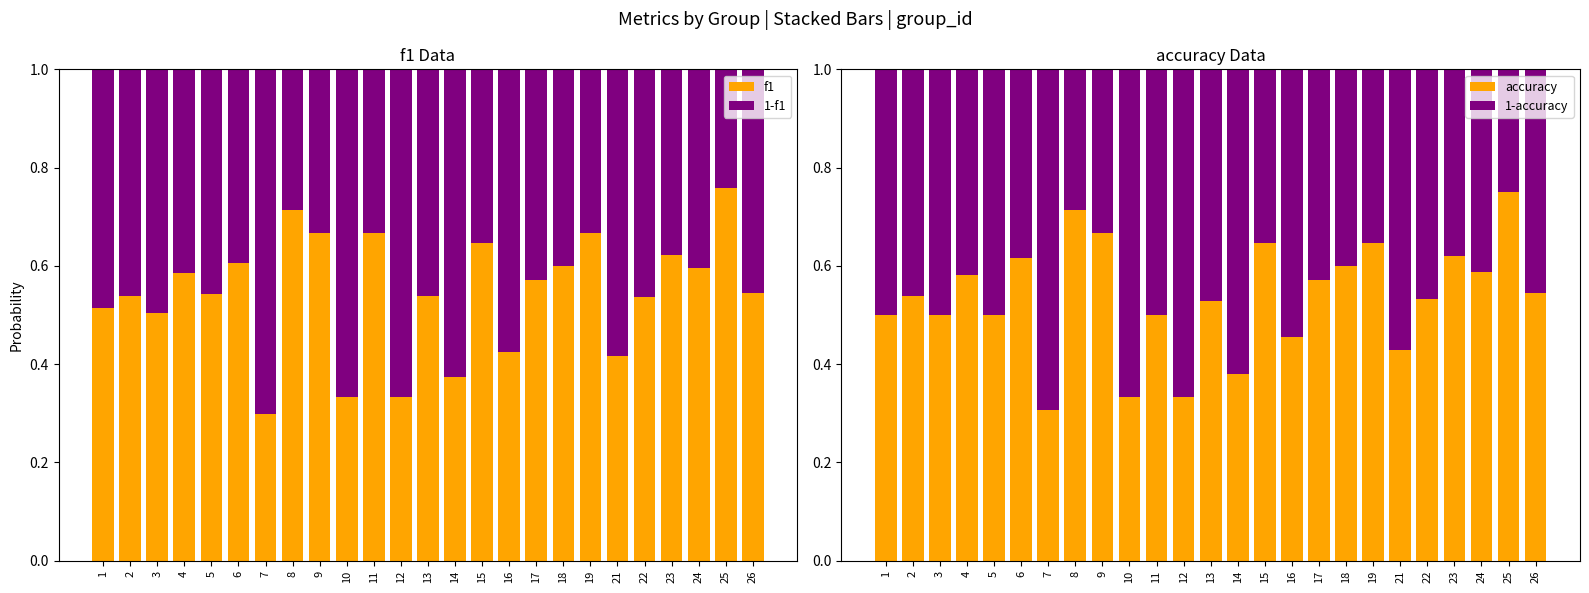

What is the value of the accuracy bar at the 1st from the left?

0.5